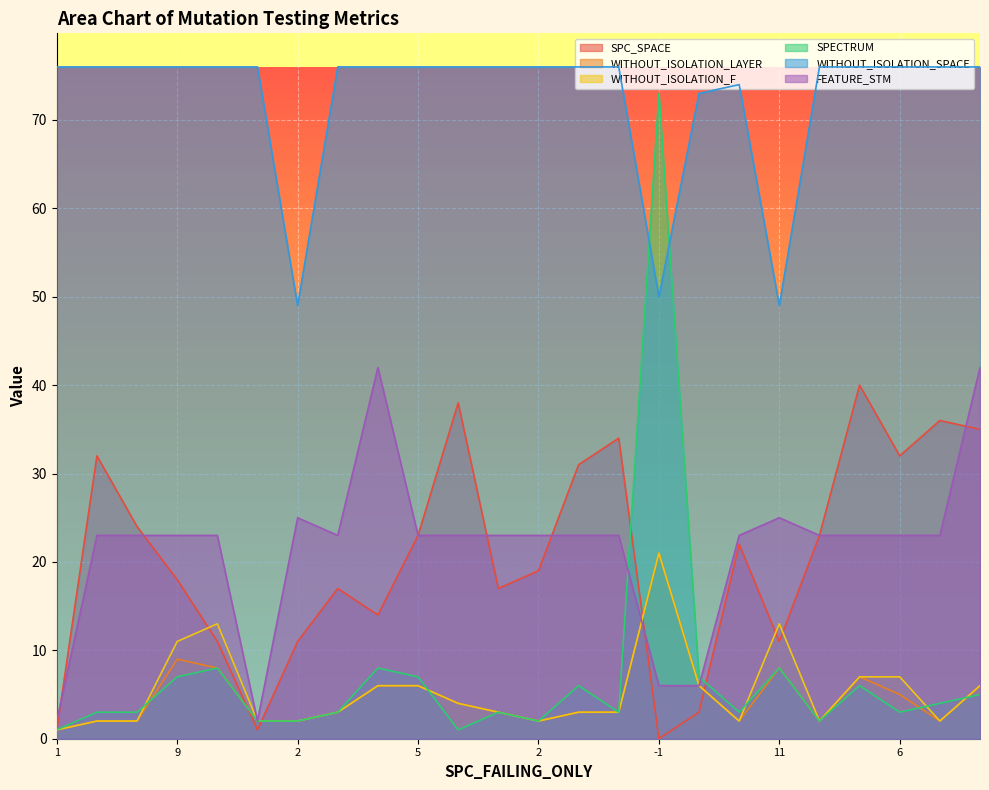

Rank the series at 5 from highest to lowest value.

WITHOUT_ISOLATION_SPACE, SPC_SPACE, FEATURE_STM, SPECTRUM, WITHOUT_ISOLATION_LAYER, WITHOUT_ISOLATION_F